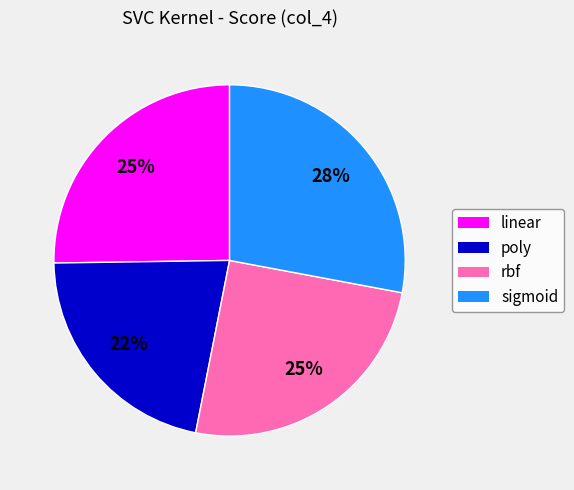

To the nearest percent, what percentage of the pie is sigmoid?

28%